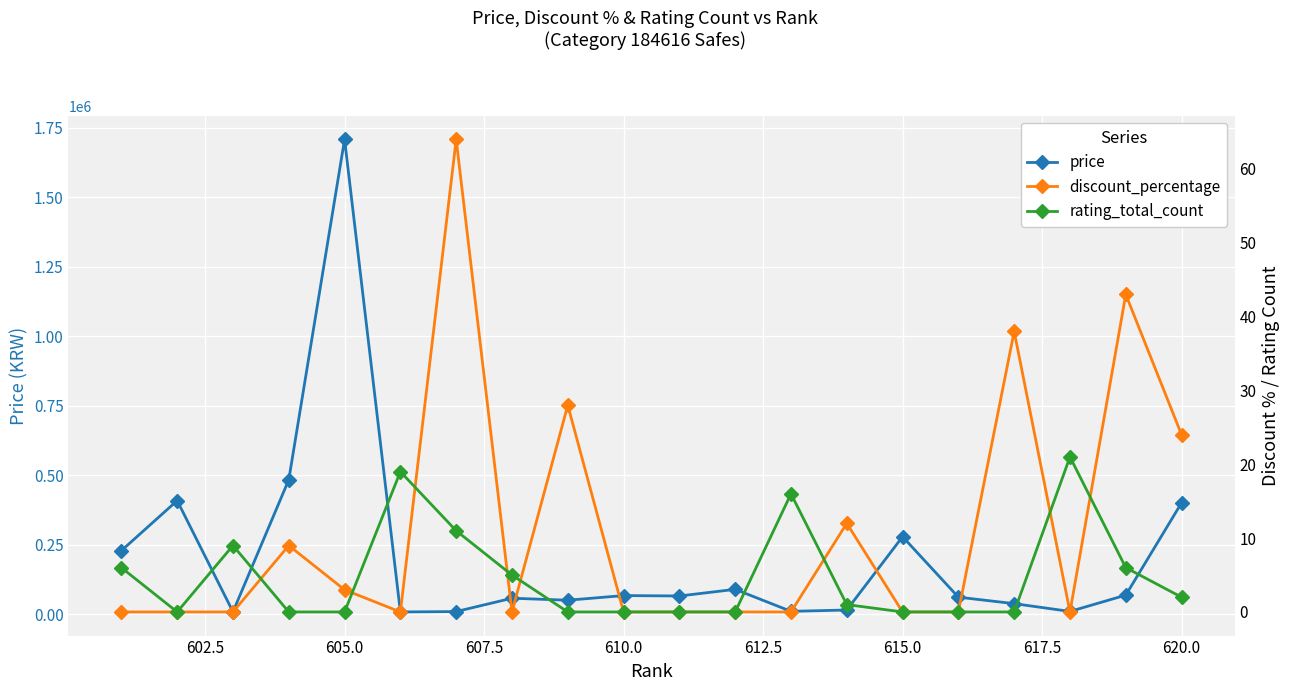

What is the sum of all rating_total_count values?

96